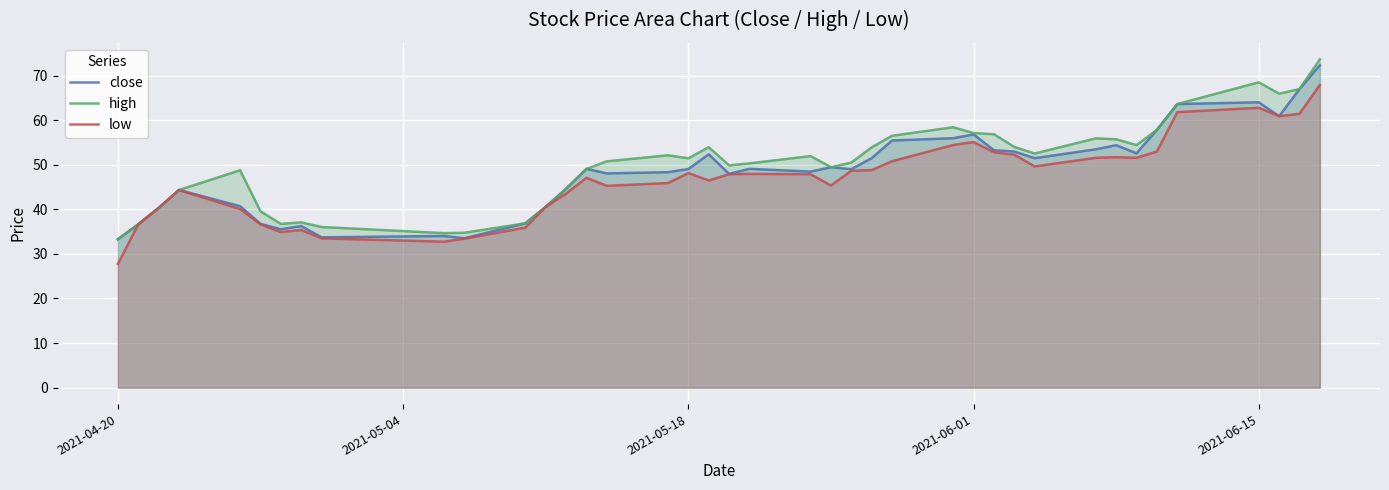

Reading left to right, list all the values displayed in this chart.

close: 33.3	36.6	40.3	44.3	40.7	36.7	35.5	36.2	33.7	34.0	33.5	36.9	40.5	44.6	49.1	48.0	48.3	49.0	52.3	47.9	49.1	48.5	49.4	49.0	51.5	55.4	55.9	56.8	53.2	53.0	51.5	53.5	54.4	52.6	57.8	63.6	64.0	60.9	67.0	72.3
high: 33.3	36.6	40.3	44.3	48.8	39.5	36.7	37.1	36.0	34.7	34.7	36.9	40.5	44.6	49.1	50.8	52.1	51.4	53.9	49.9	50.3	51.9	49.4	50.5	53.9	56.5	58.4	57.1	56.8	54.0	52.5	55.9	55.7	54.4	57.8	63.6	68.5	65.9	67.0	73.6
low: 27.7	36.6	40.3	44.3	40.0	36.6	34.9	35.4	33.5	32.7	33.4	35.9	40.5	43.5	47.1	45.3	45.9	48.1	46.5	47.9	47.9	47.9	45.3	48.6	48.8	50.8	54.4	55.1	52.8	52.2	49.6	51.5	51.7	51.5	53.0	61.8	62.8	60.9	61.4	67.9